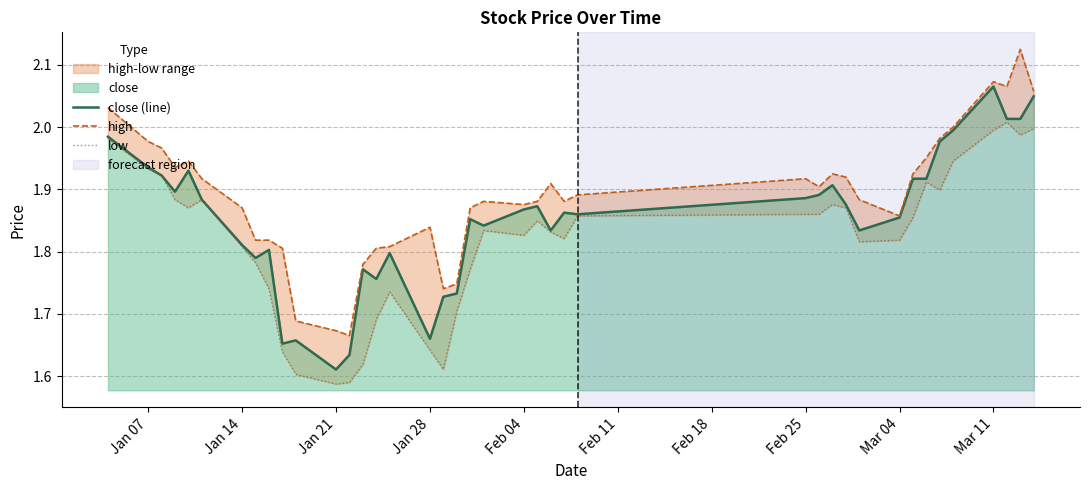

At which label does close (line) reach its peak?

Mar 11